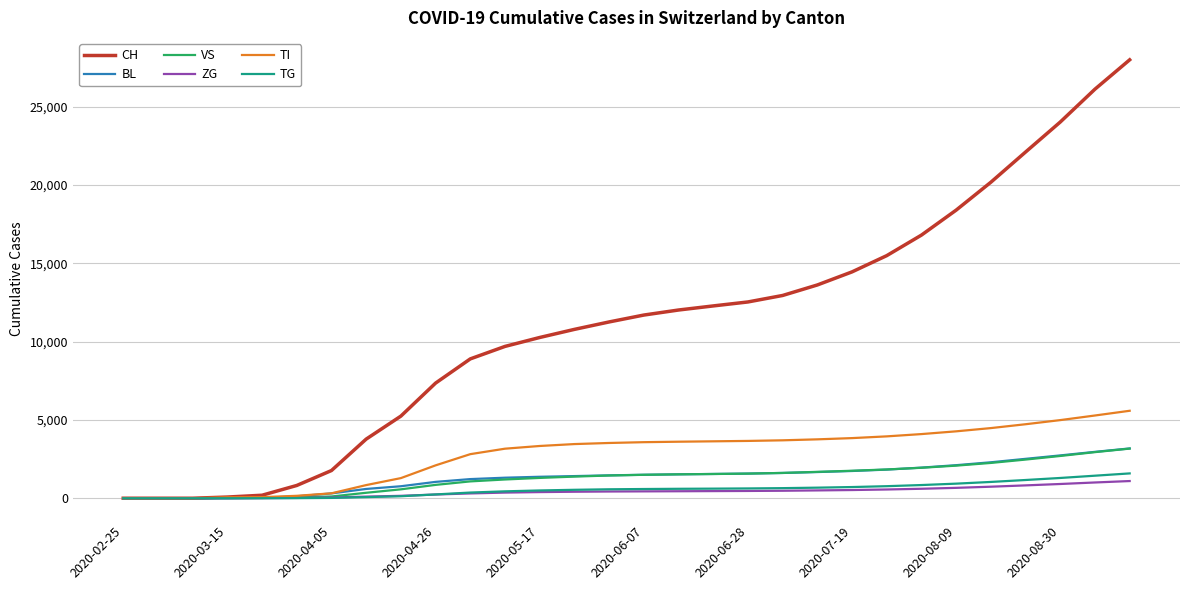

What is the maximum value for BL?

3181